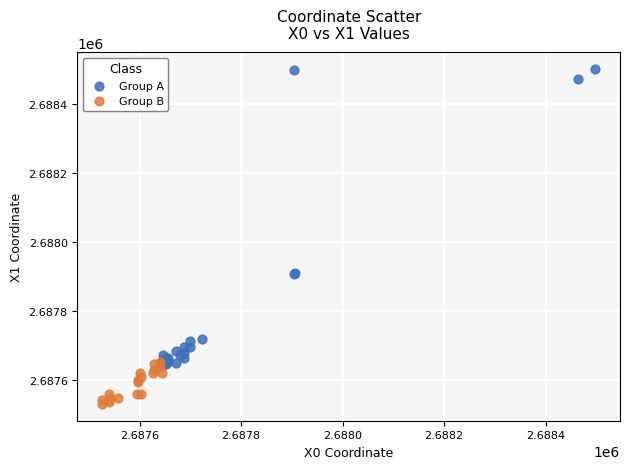

Which series contains the highest Y value?

Group A